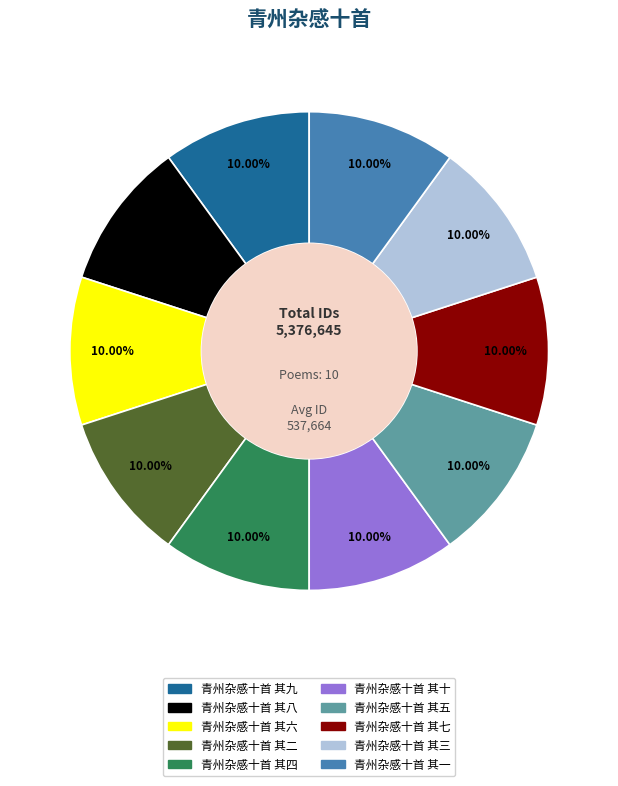

What percentage is the 青州杂感十首 其四 slice, to the nearest percent?

10%